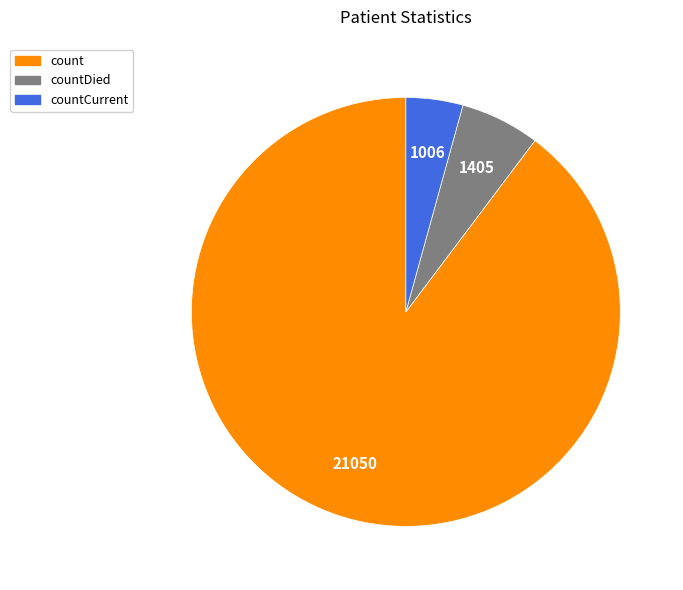

Is there any slice that represents more than half of the pie?

Yes